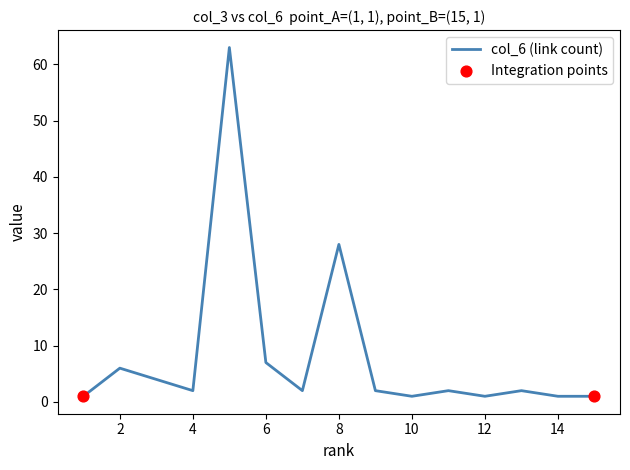

What is the maximum value shown in the chart?

63